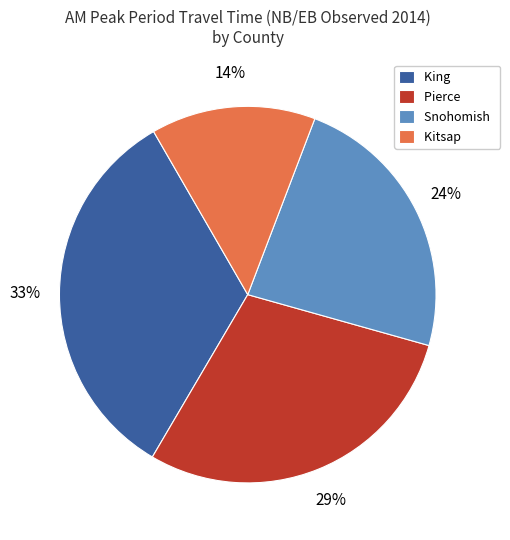

Is there any slice that represents more than half of the pie?

No